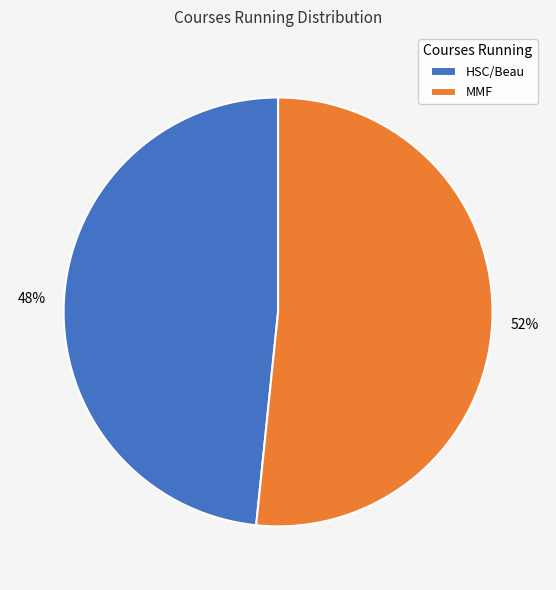

How many segments does this pie chart have?

2